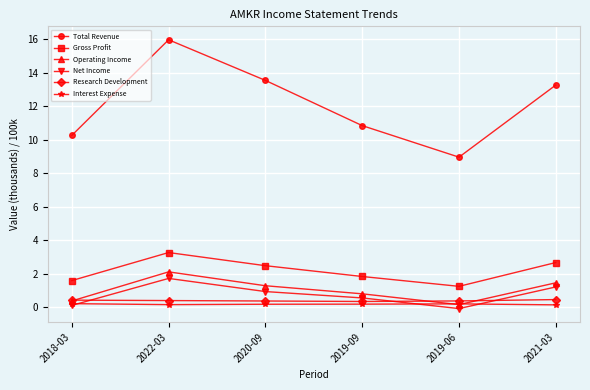

What is the minimum value for Gross Profit?

1.2